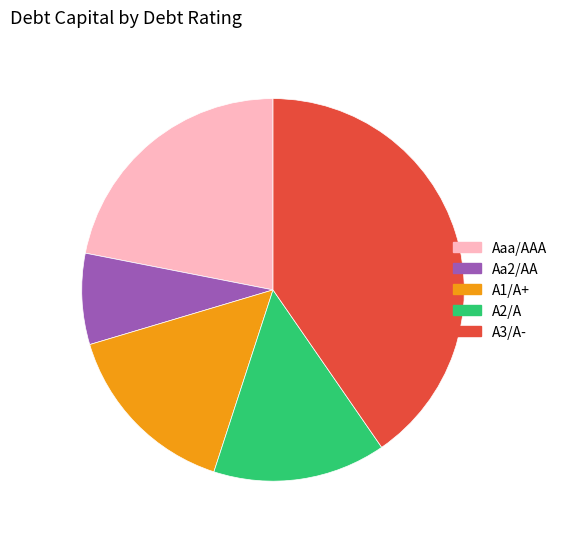

Is there any slice that represents more than half of the pie?

No